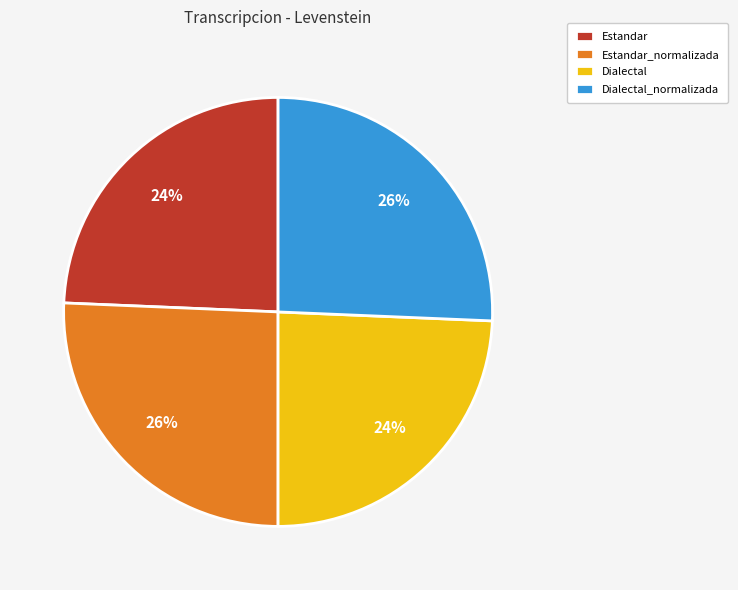

Is it true that Dialectal is 24% of the pie?

True